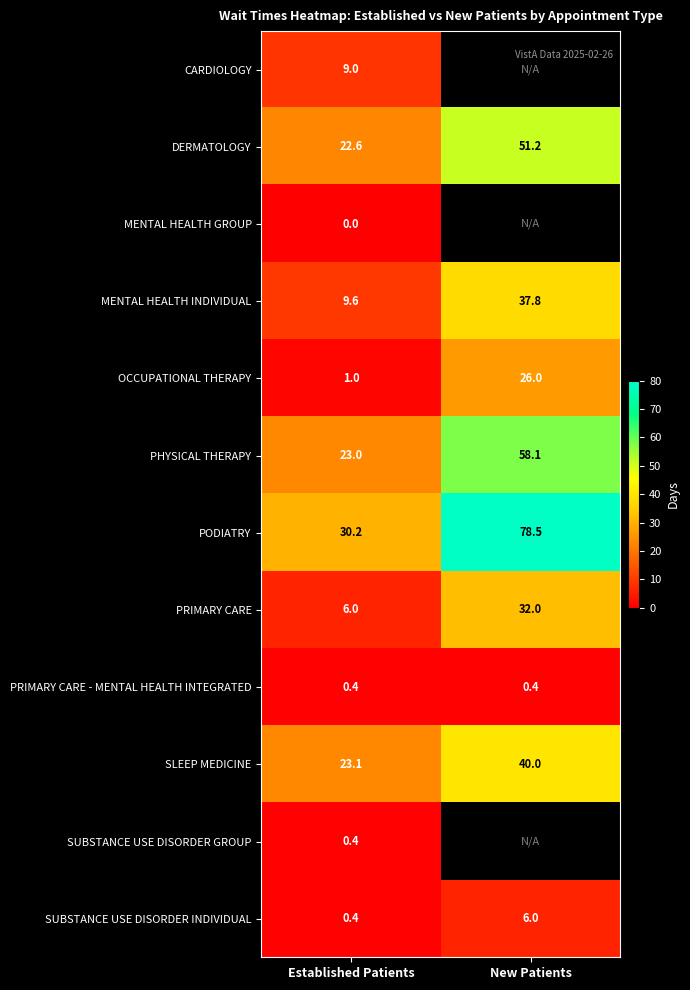

What is the minimum value for PRIMARY CARE?

6.0